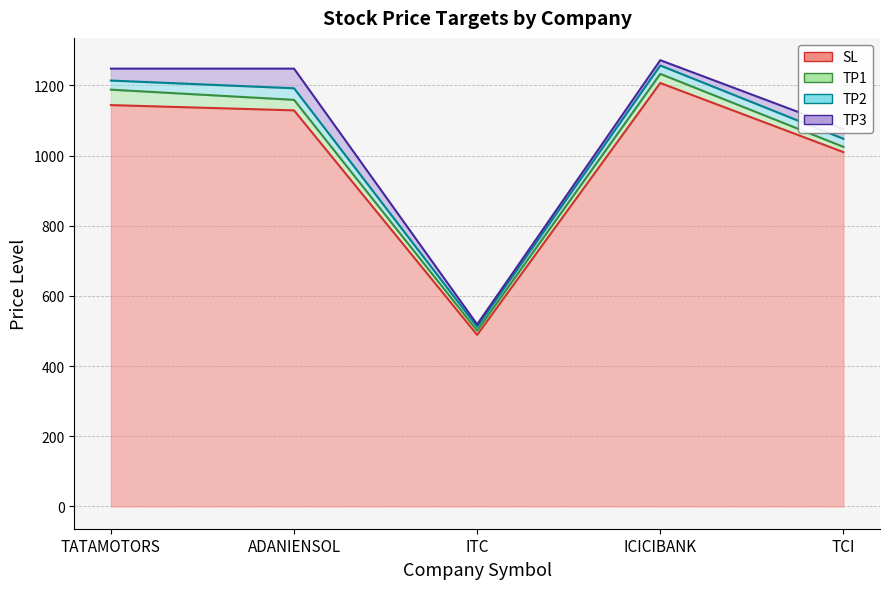

Reading left to right, extract all data points from this chart.

TP1: TATAMOTORS=1188	ADANIENSOL=1159	ITC=501	ICICIBANK=1233	TCI=1025
TP2: TATAMOTORS=1214	ADANIENSOL=1192	ITC=512	ICICIBANK=1257	TCI=1048
TP3: TATAMOTORS=1248	ADANIENSOL=1248	ITC=519	ICICIBANK=1272	TCI=1076
SL: TATAMOTORS=1144	ADANIENSOL=1129	ITC=489	ICICIBANK=1207	TCI=1010